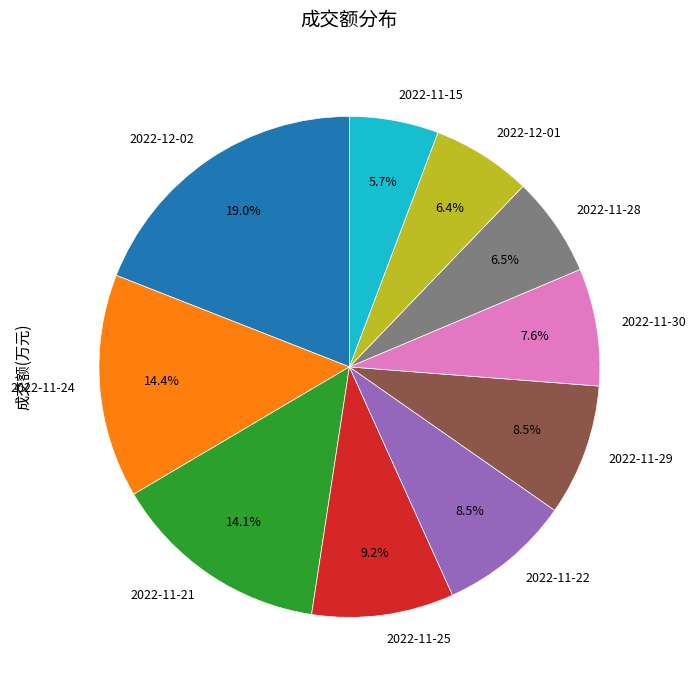

What is the largest slice in the pie chart?

2022-12-02